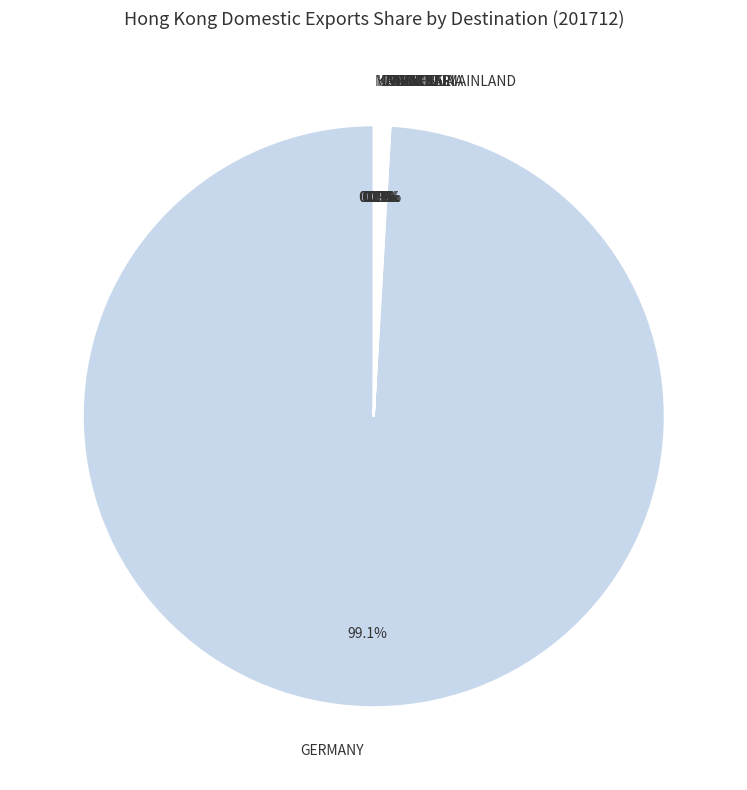

What is the majority slice?

GERMANY